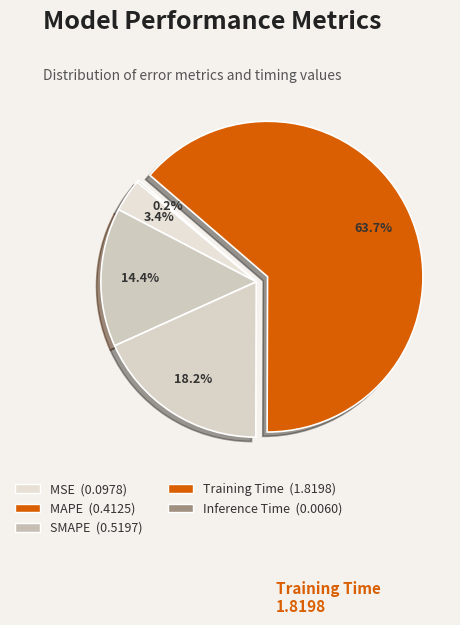

Rank the categories by value from highest to lowest.

Training Time, SMAPE, MAPE, MSE, Inference Time